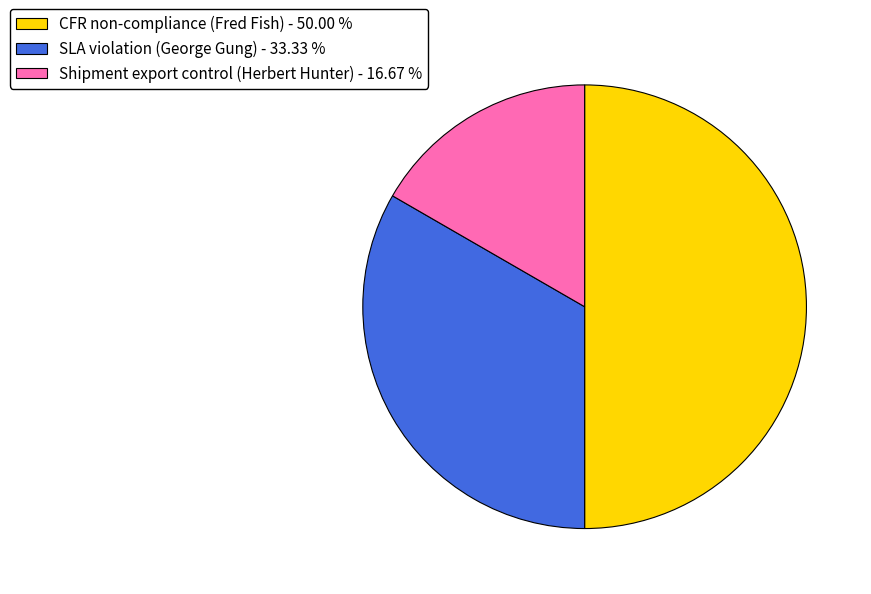

How many segments does this pie chart have?

3